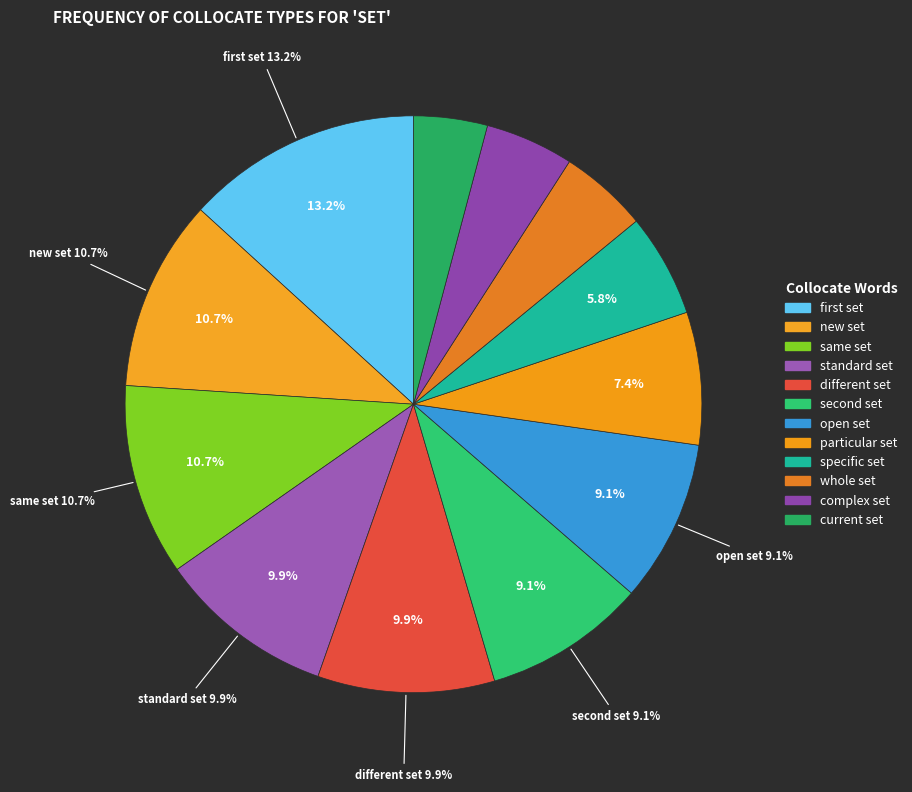

What percentage is the standard set slice, to the nearest percent?

10%